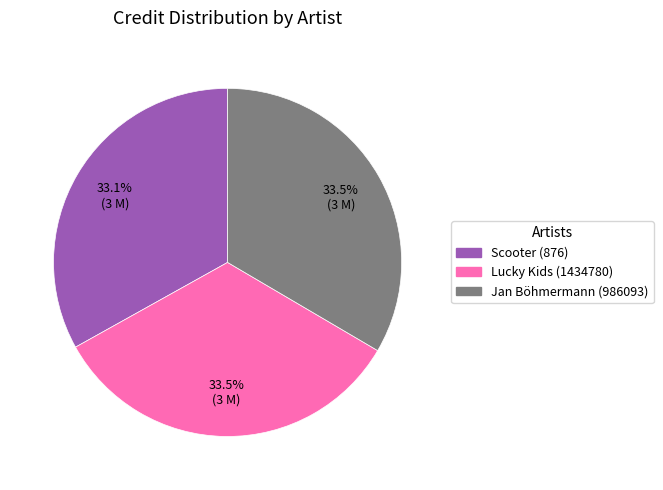

The Jan Böhmermann (986093) slice represents 26% of the pie. True or false?

False